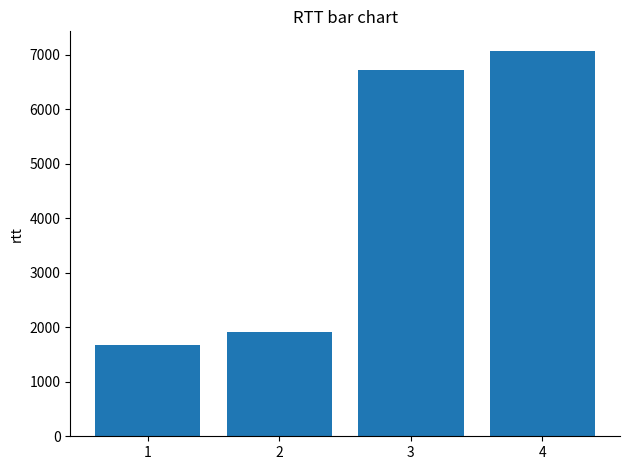

What is the value of the 4th bar from the left?

7076.7